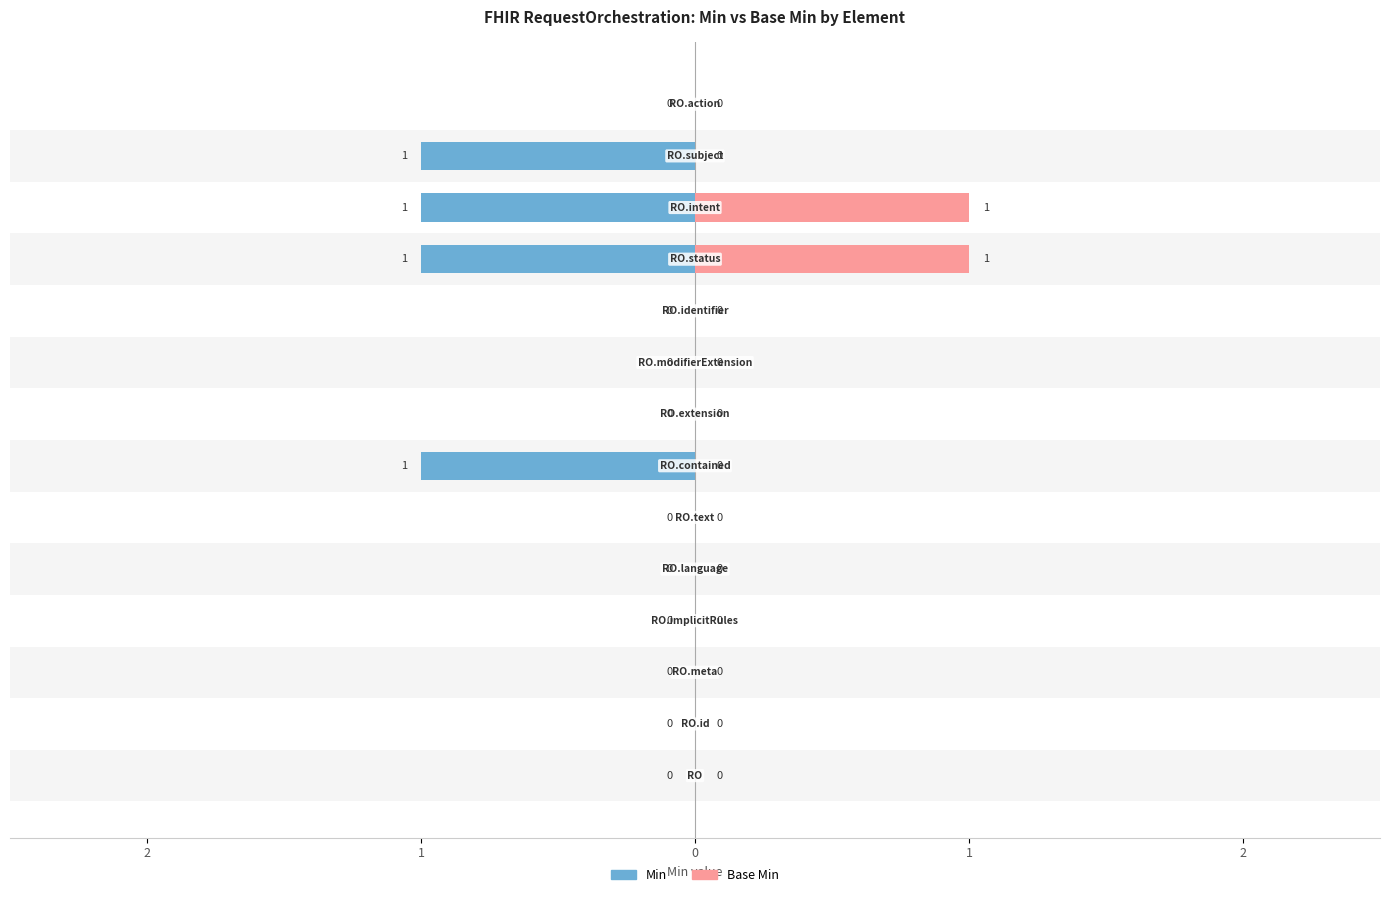

Is it true that Base Min equals 0 at 8?

False